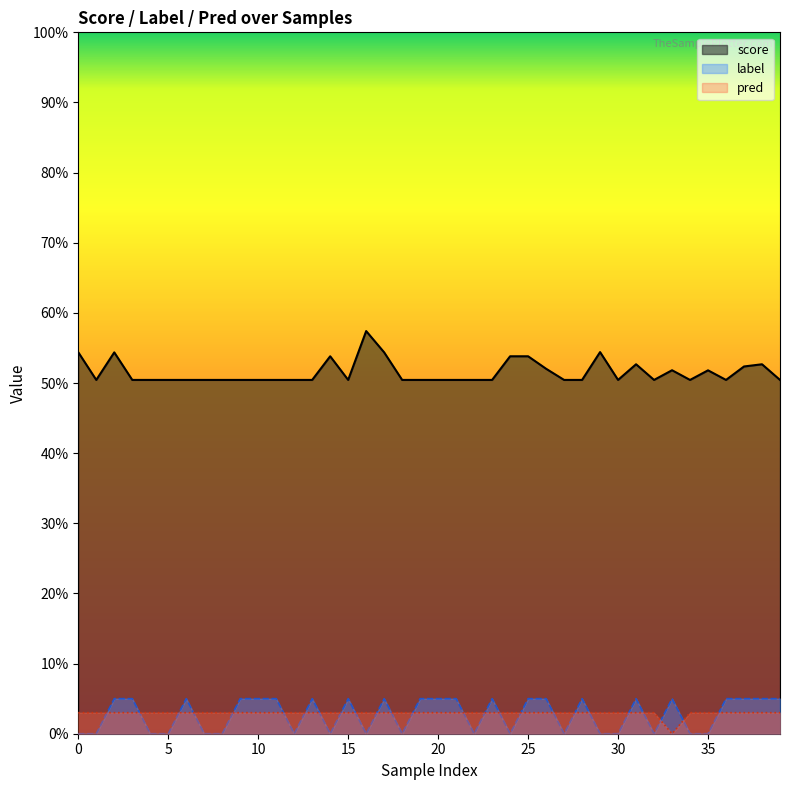

At which category is the sum across all series the highest?

2